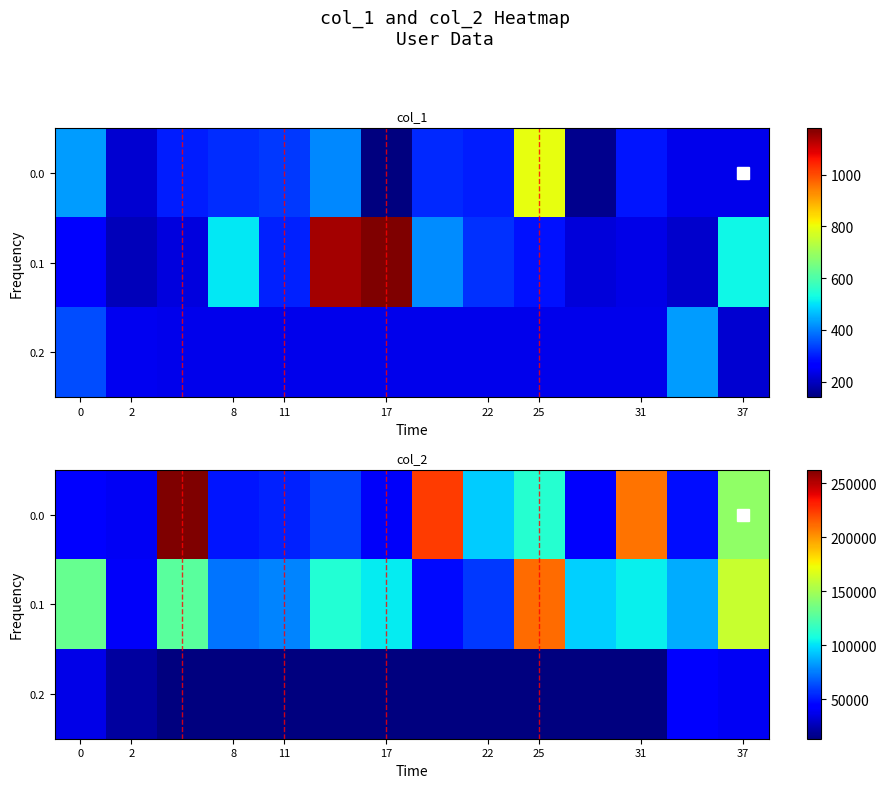

How many values in the 0.0 series exceed 60255?

6